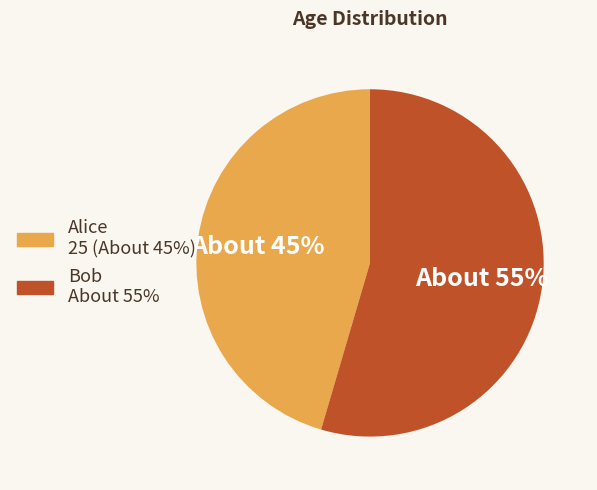

Do Alice and Bob together represent more than half of the pie?

Yes